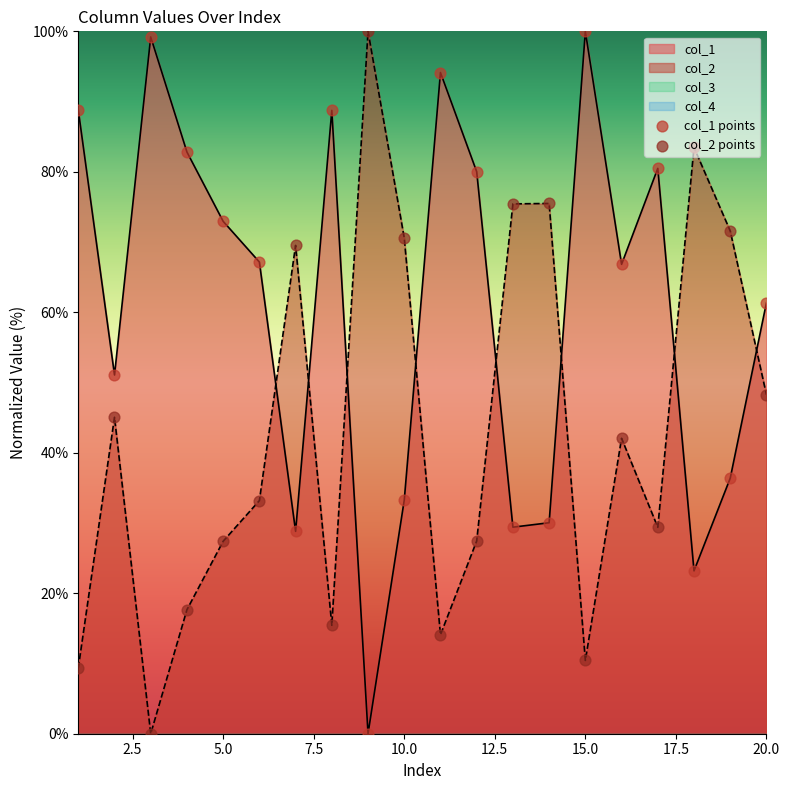

What is the total value across all series at 15?

110.4